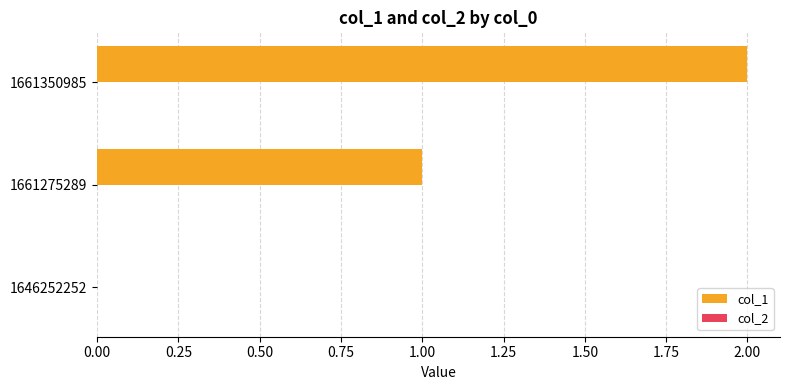

Which label corresponds to the largest value in the chart?

1661350985